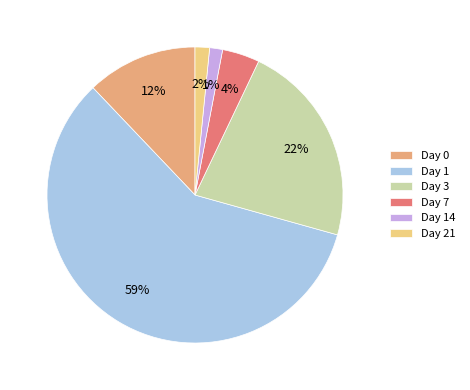

Is it true that Day 21 is 15% of the pie?

False